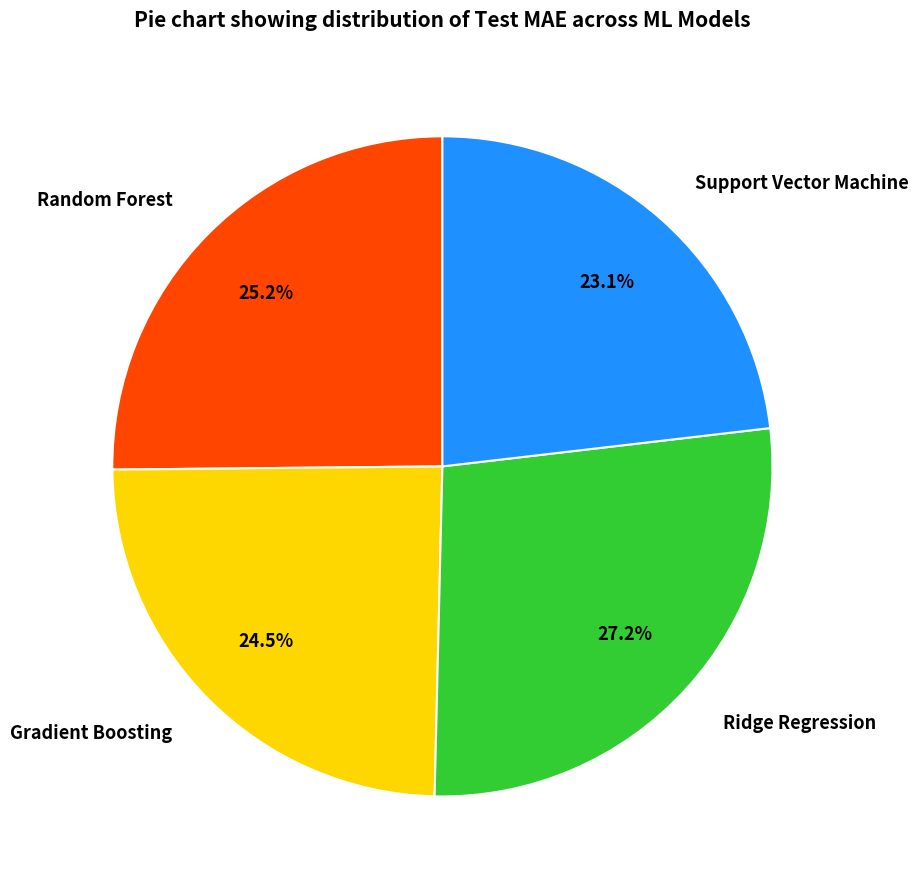

To the nearest percent, what is the difference between the largest and smallest slice percentages?

4%